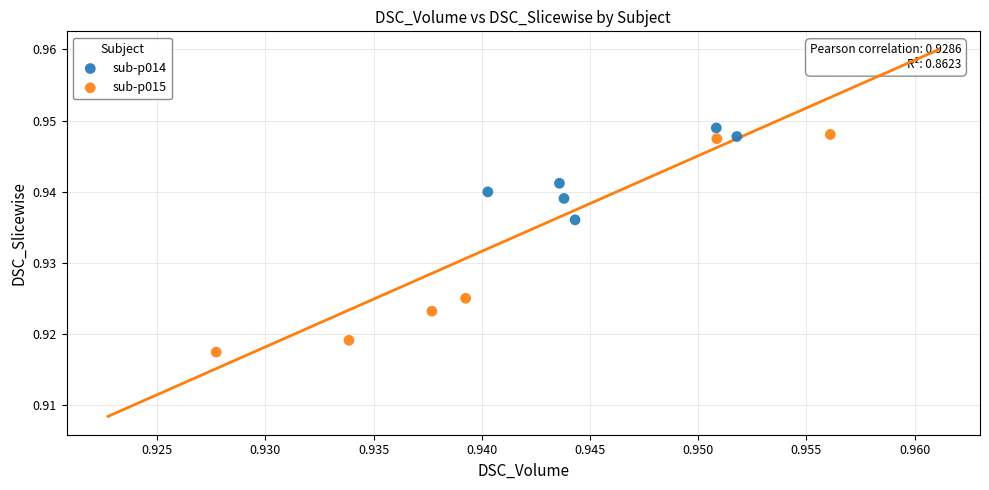

Which series contains the lowest Y value?

sub-p015